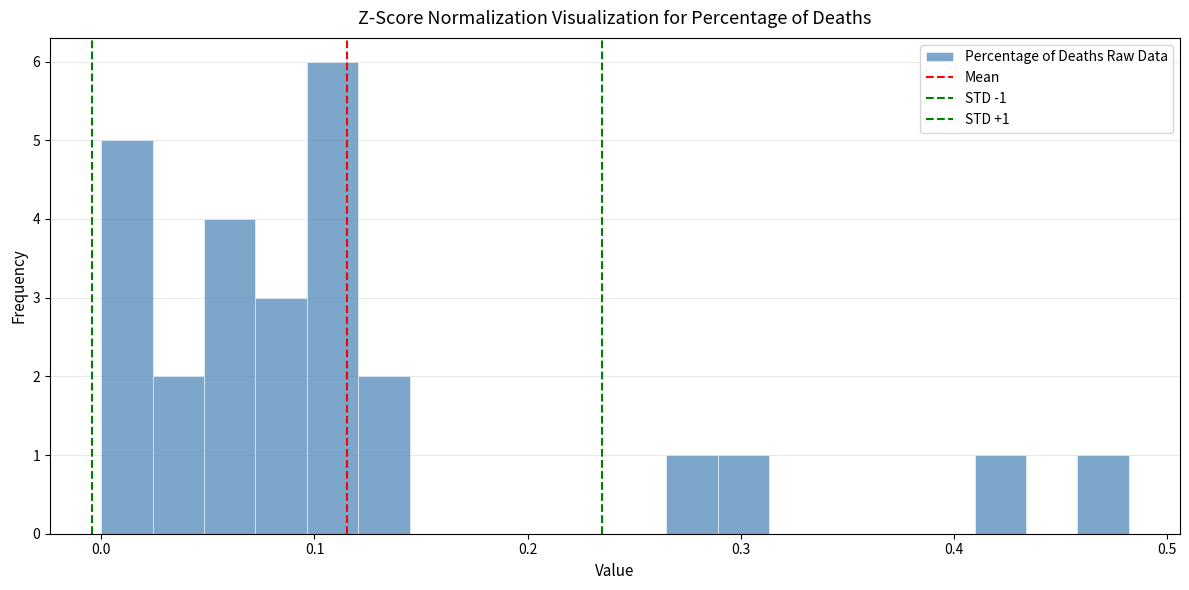

Around what value on the x-axis is the tallest bar? Give the approximate position of its centre, as read against the axis.

0.11